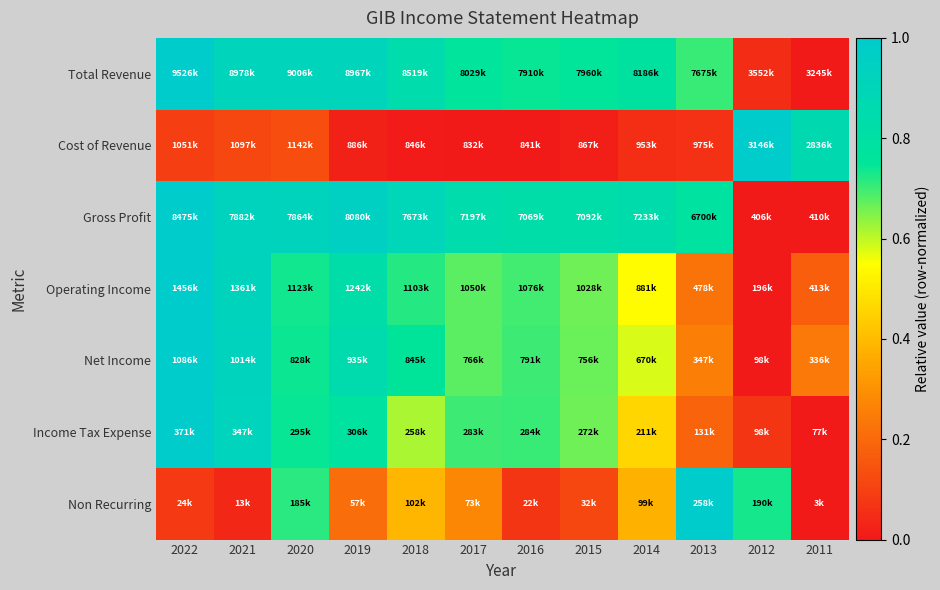

What is the total value across all series at 2016?

3.8